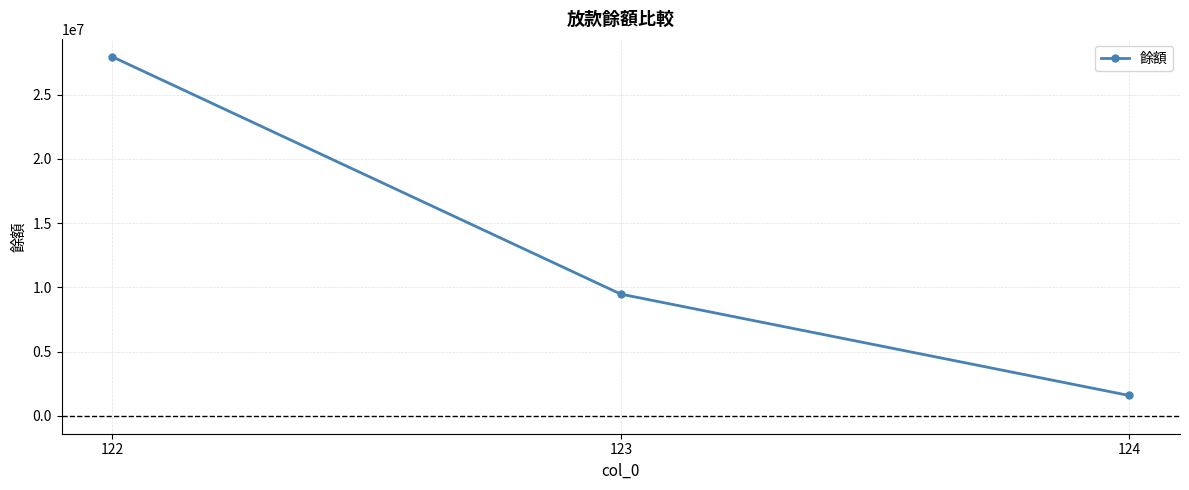

Does the chart have visible grid lines?

Yes